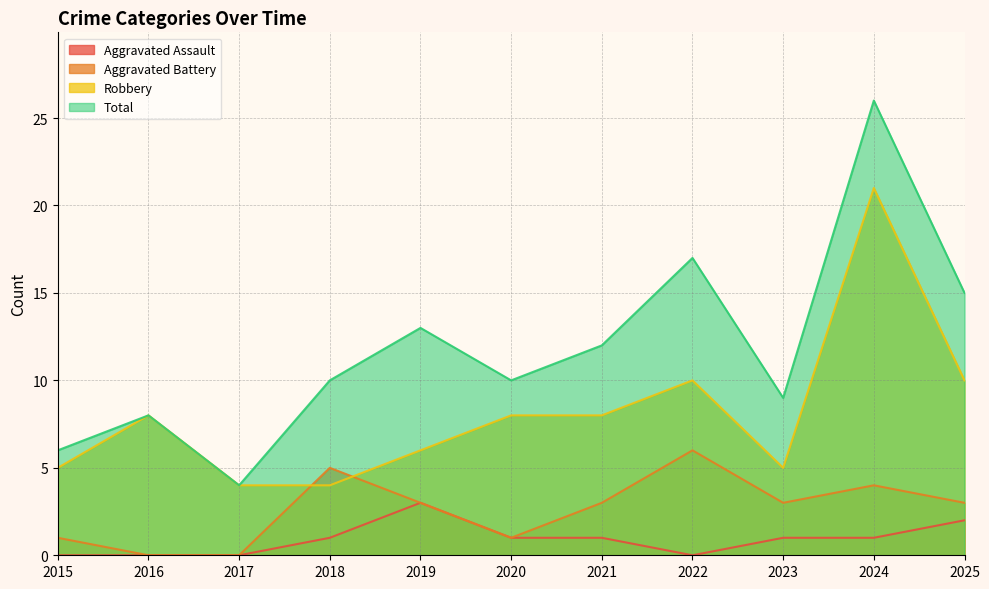

Reading right to left, extract all data points from this chart.

Aggravated Assault: 2	1	1	0	1	1	3	1	0	0	0
Aggravated Battery: 3	4	3	6	3	1	3	5	0	0	1
Robbery: 10	21	5	10	8	8	6	4	4	8	5
Total: 15	26	9	17	12	10	13	10	4	8	6